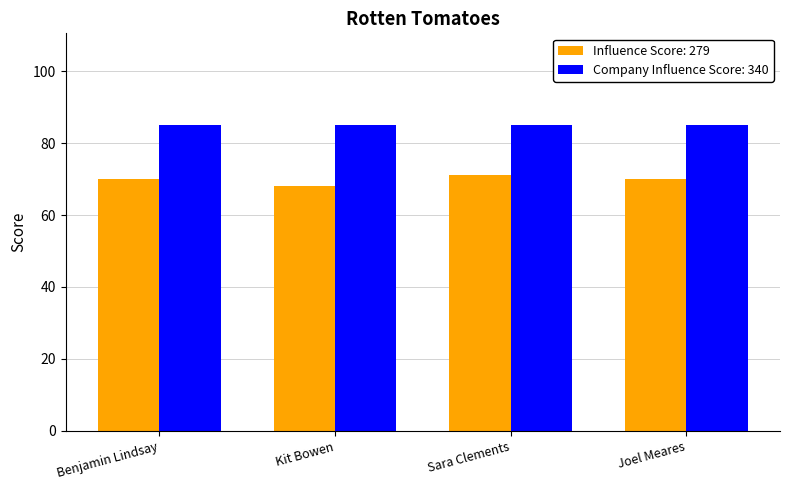

Which series has the widest spread of values?

Influence Score: 279